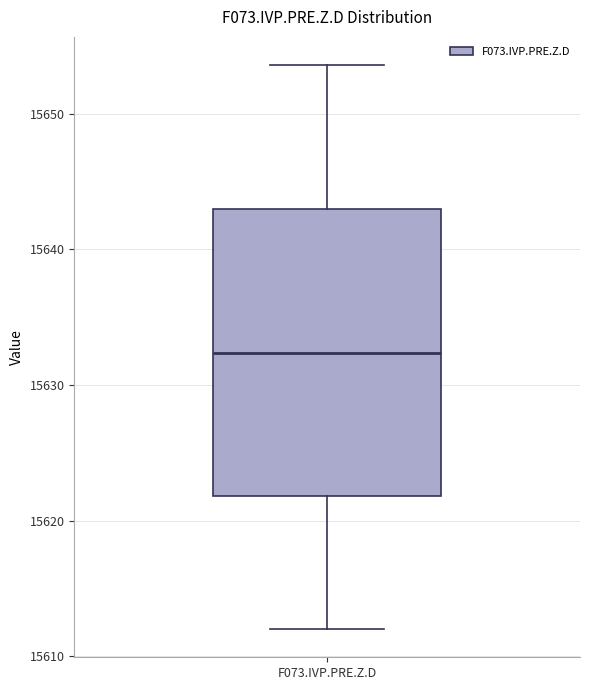

Transcribe this box plot: give where the median line is, the range the box spans, and where the two whiskers end, as read against the y-axis. The values are not printed on the chart, so give them approximately, as read against the axis.

median 15632, box 15622 to 15643, whiskers 15612 to 15654